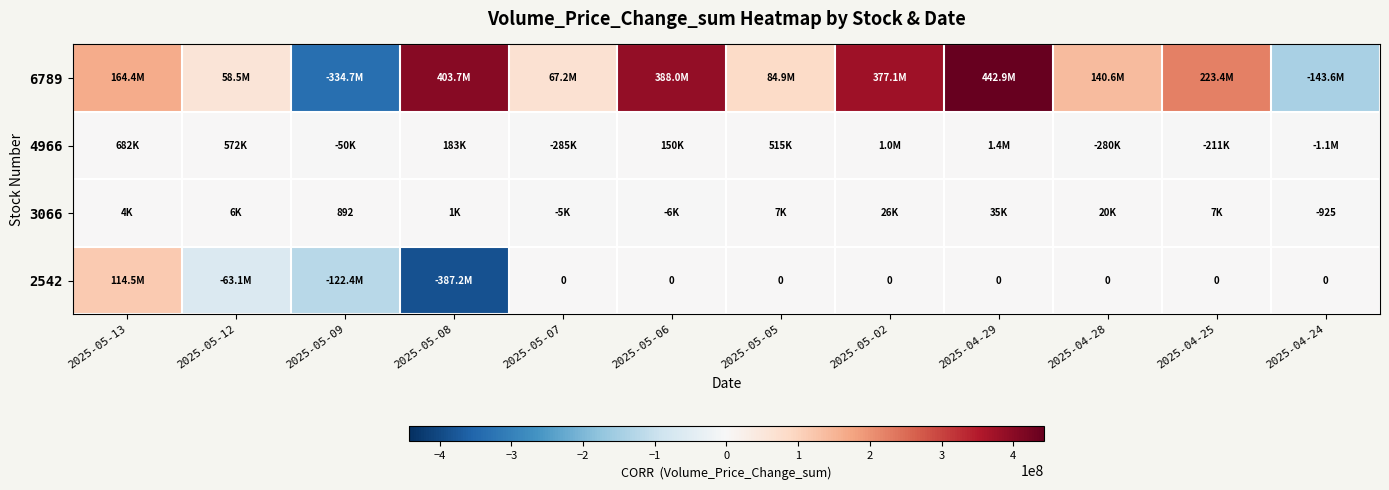

How many data points does each series have?

12